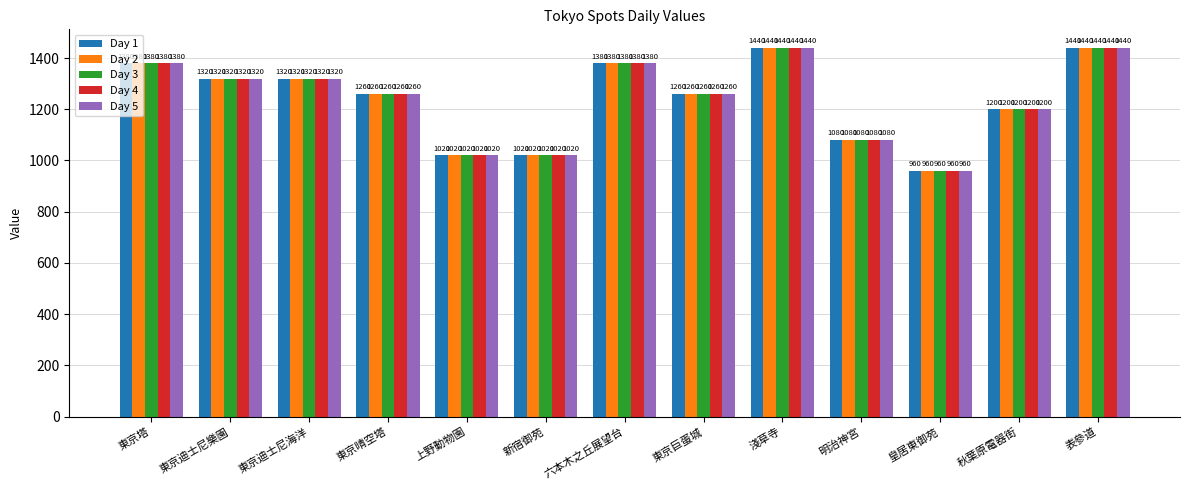

Is the value of Day 1 at 表參道 greater than the value of Day 5 at 東京塔?

Yes